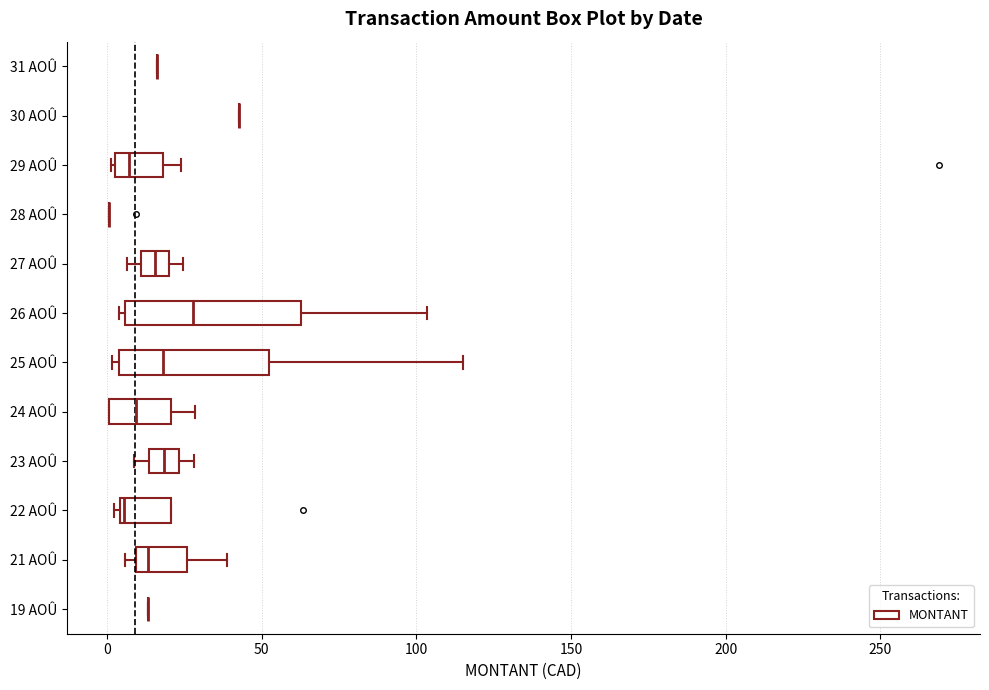

Reading bottom to top, transcribe this box plot: for each box, give where its median line is, the range the box spans, and where its two whiskers end, as read against the x-axis. The values are not printed on the chart, so give them approximately, as read against the axis.

19 AOÛ: box collapsed to a line at 15, whiskers 15 to 15
21 AOÛ: median 15, box 10 to 25, whiskers 5 to 40
22 AOÛ: median 5 (just right of the box's left edge), box 5 to 20, whiskers 0 to 20
23 AOÛ: median 20, box 15 to 25, whiskers 10 to 30
24 AOÛ: median 10, box 0 to 20, whiskers 0 to 30
25 AOÛ: median 20, box 5 to 50, whiskers 0 to 115
26 AOÛ: median 30, box 5 to 65, whiskers 5 (just left of the box's left edge) to 105
27 AOÛ: median 15, box 10 to 20, whiskers 5 to 25
28 AOÛ: box collapsed to a line at 0, whiskers 0 to 0
29 AOÛ: median 5 (just right of the box's left edge), box 5 to 20, whiskers 0 to 25
30 AOÛ: box collapsed to a line at 45, whiskers 45 to 45
31 AOÛ: box collapsed to a line at 15, whiskers 15 to 15